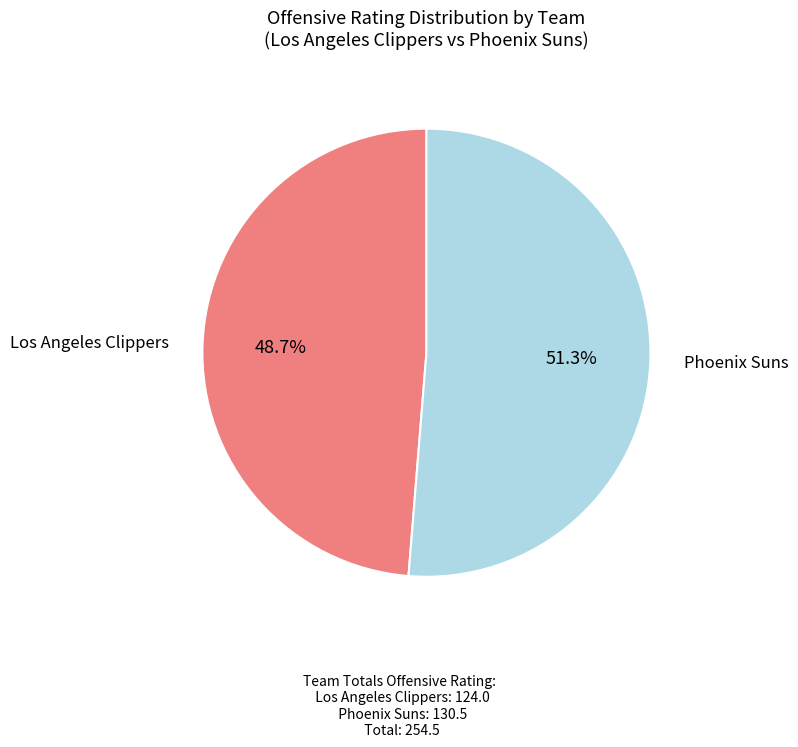

Is there any slice that represents more than half of the pie?

Yes